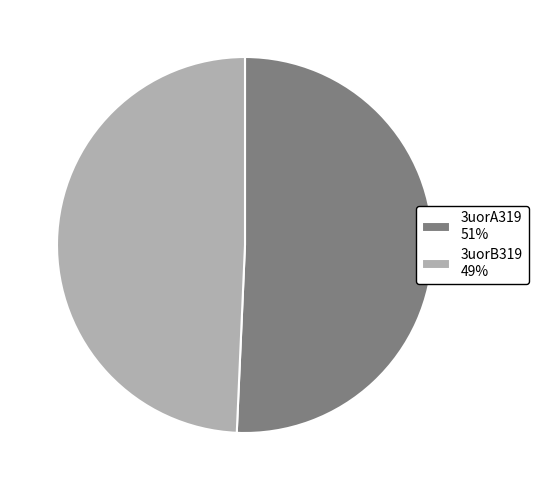

True or false: 3uorB319 accounts for 60% of the total.

False